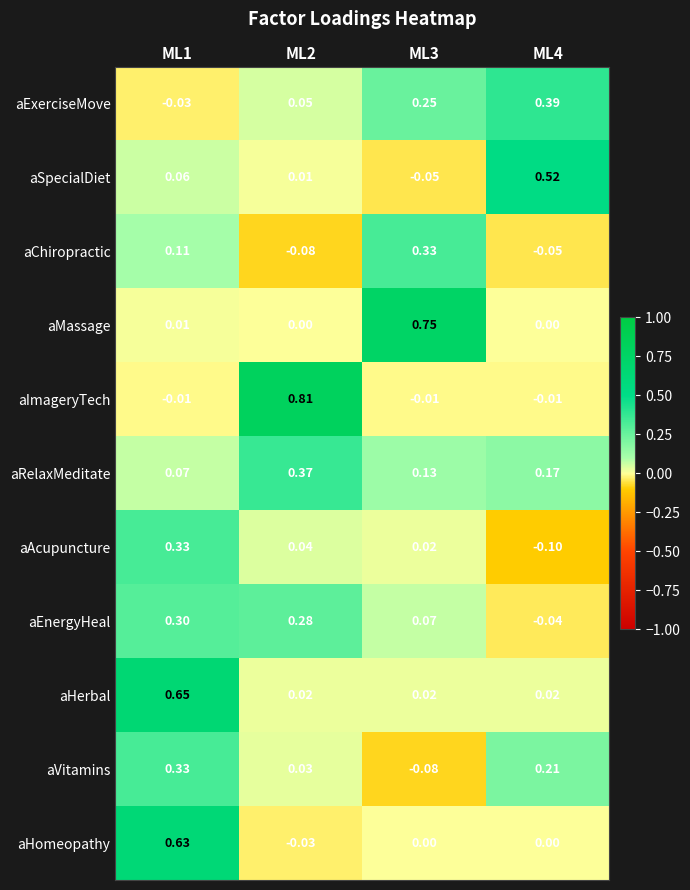

At which category does the chart reach its minimum across all series?

ML4